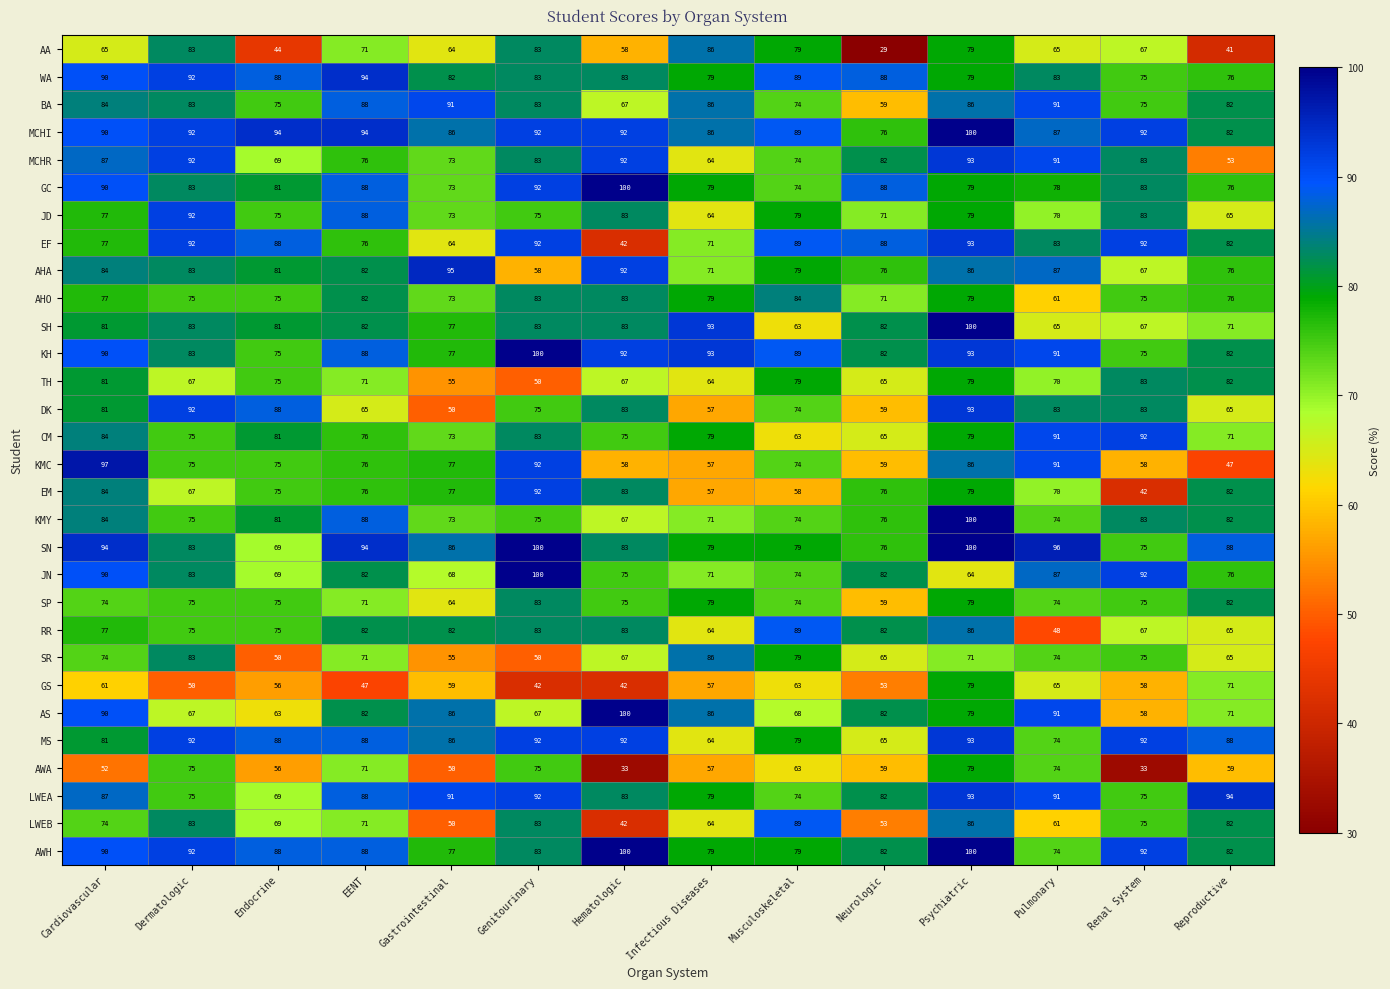

What is the sum of all KH values?

1210